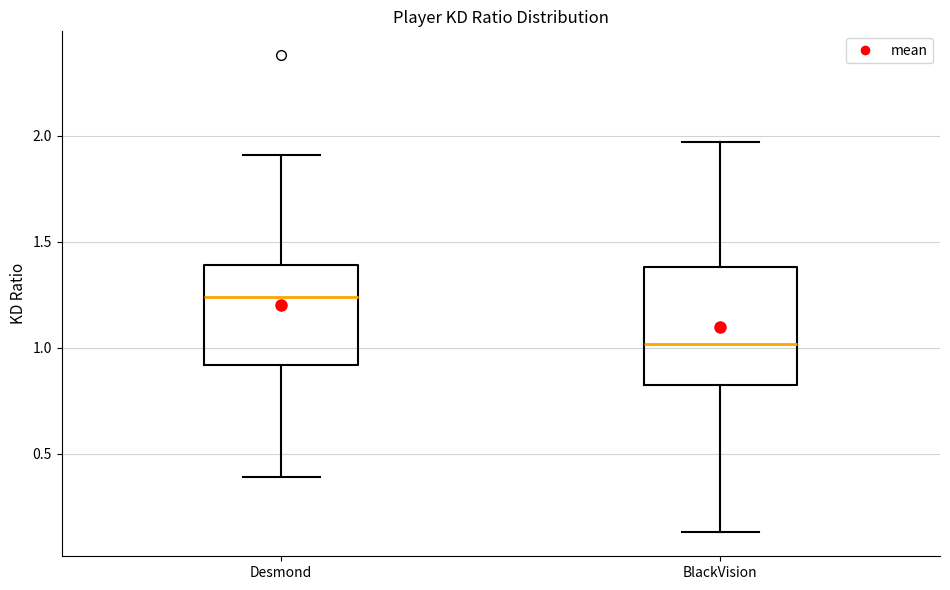

Reading left to right, read every box against the y-axis: the position of its median line, the range the box covers, and the ends of its whiskers. The values are not printed on the chart, so give them approximately, as read against the axis.

Desmond: median 1.25, box 0.90 to 1.40, whiskers 0.40 to 1.90
BlackVision: median 1.00, box 0.85 to 1.40, whiskers 0.15 to 1.95